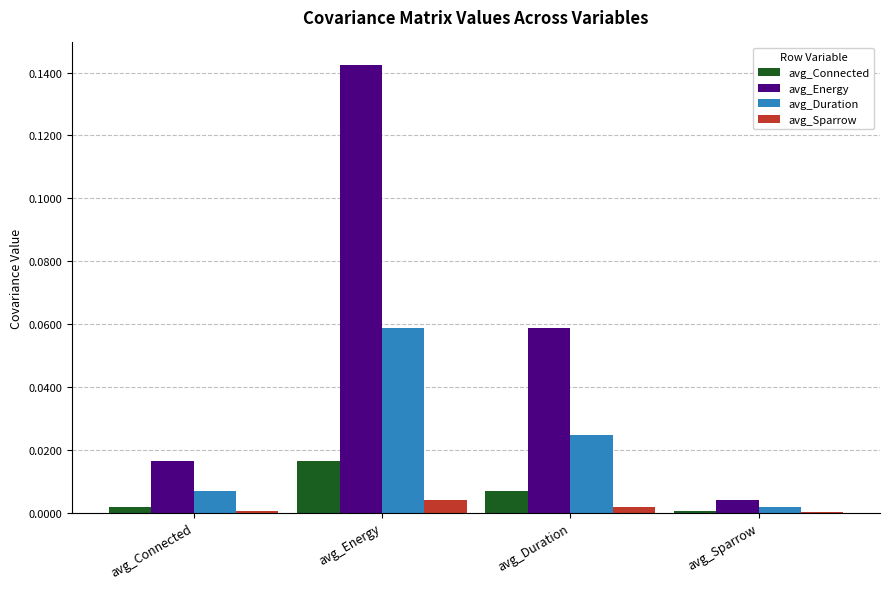

Which series has the largest total across all categories?

avg_Energy